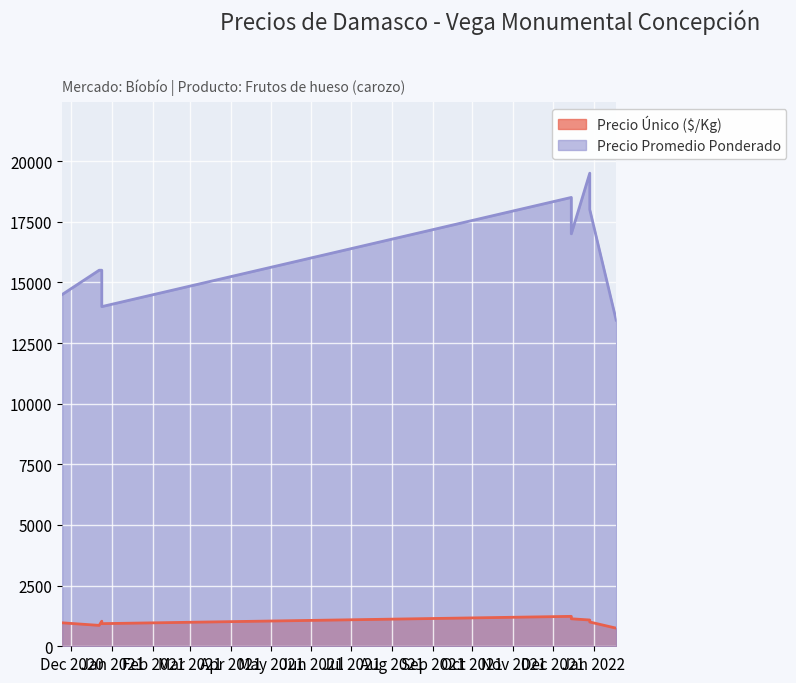

What is the difference between the highest and lowest values at 2021-12-29?

18417